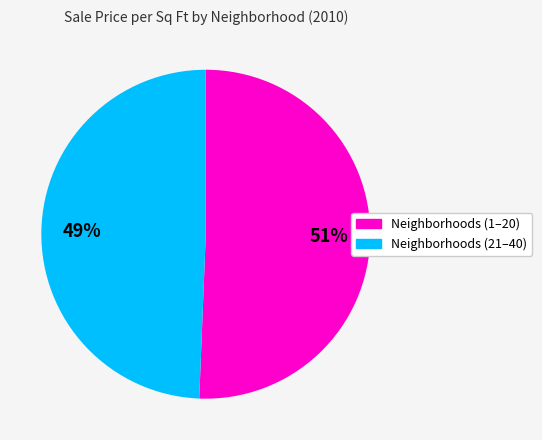

To the nearest percent, what is the average slice percentage?

50%